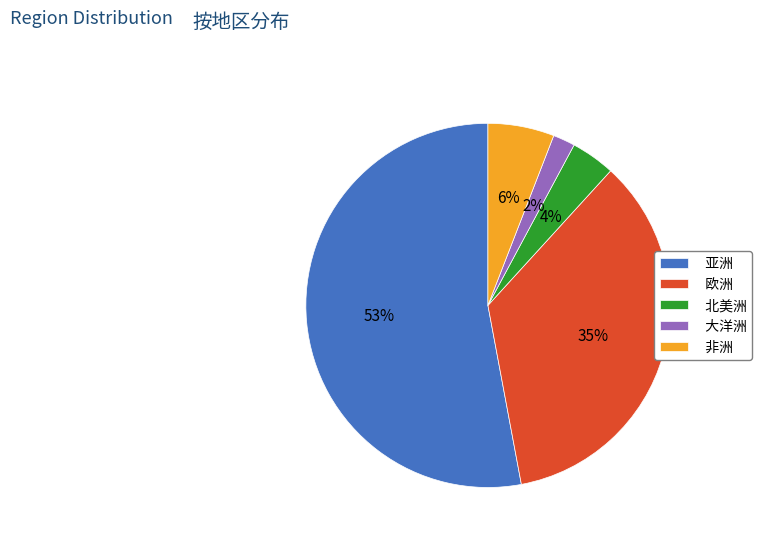

Which slice is the largest?

亚洲